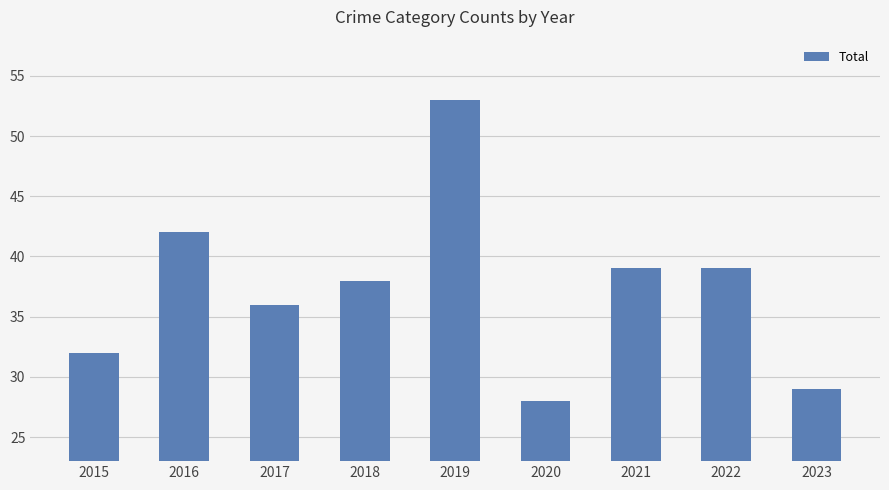

What is the change in value from 2017 to 2020?

-8